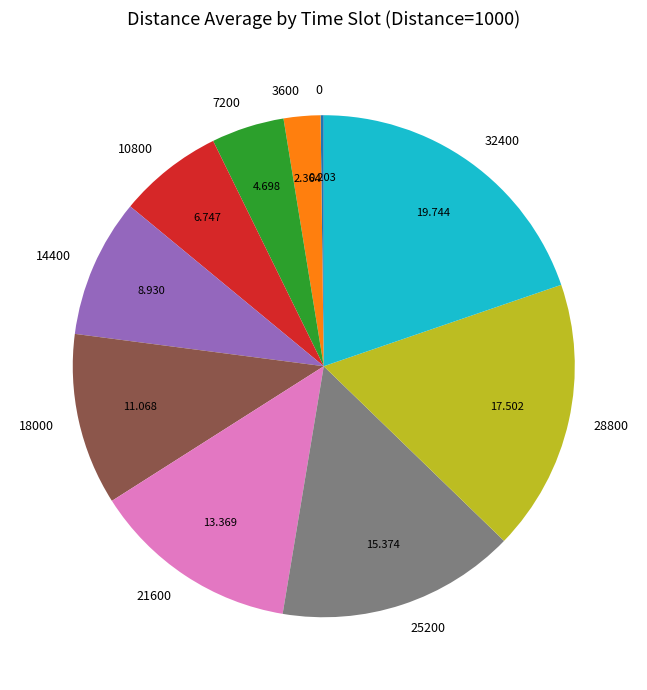

Does any single category account for the majority?

No